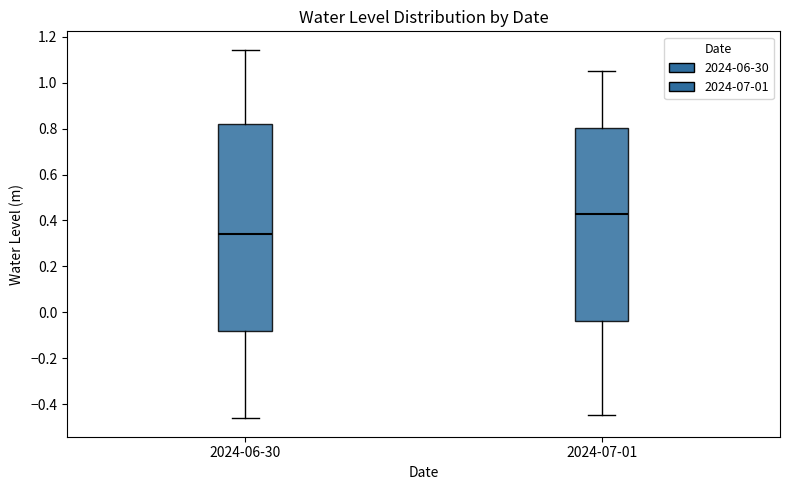

Reading left to right, transcribe this box plot: for each box, give where its median line is, the range the box spans, and where its two whiskers end, as read against the y-axis. The values are not printed on the chart, so give them approximately, as read against the axis.

2024-06-30: median 0.34, box -0.08 to 0.82, whiskers -0.46 to 1.14
2024-07-01: median 0.42, box -0.04 to 0.80, whiskers -0.44 to 1.06